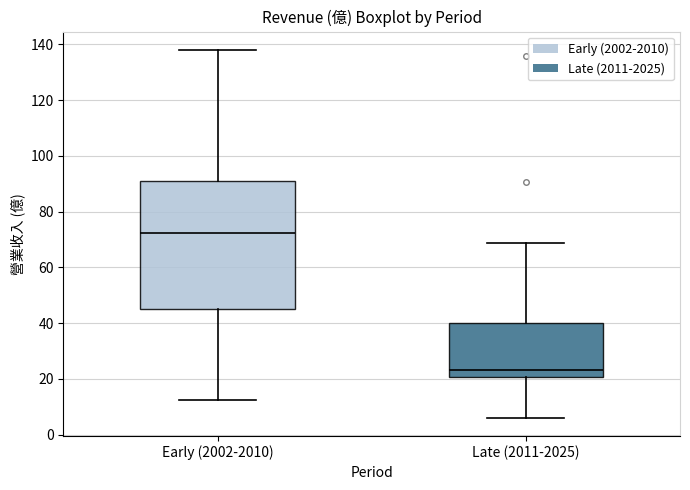

Where does the lower whisker of the box for Early (2002-2010) end on the y-axis? The values are not printed on the chart, so give them approximately, as read against the axis.

12